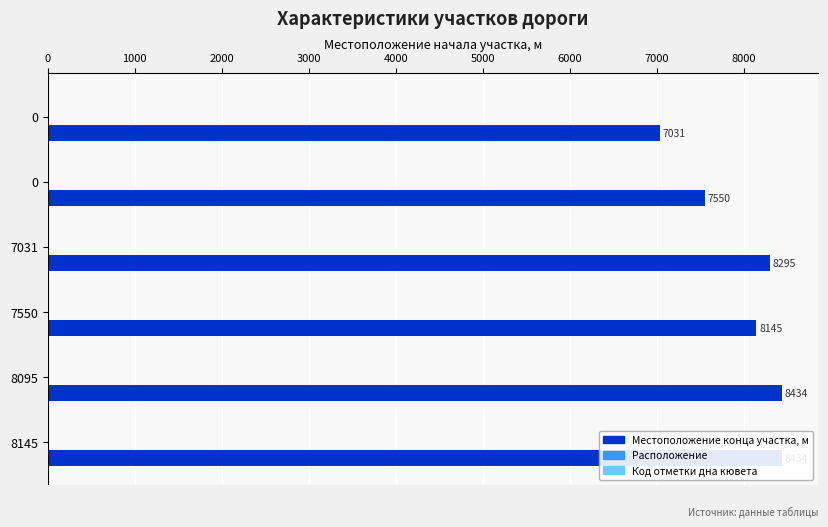

At 8145, list the series in order from smallest to largest.

Расположение, Код отметки дна кювета, Местоположение конца участка, м